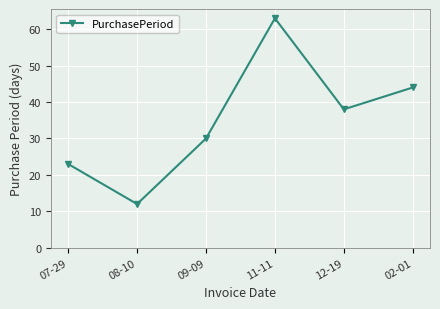

How many interior local peaks (higher than both neighbors) does the data have?

1